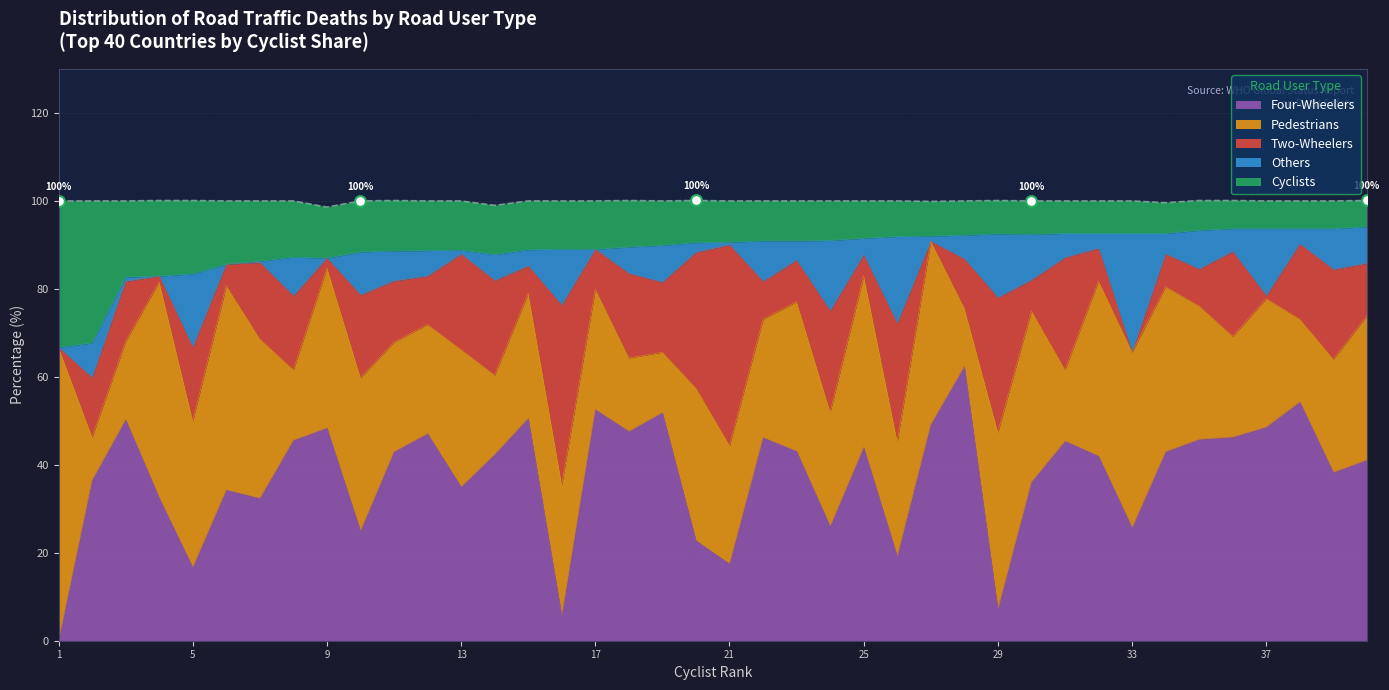

Which series has the largest total across all categories?

Four-Wheelers